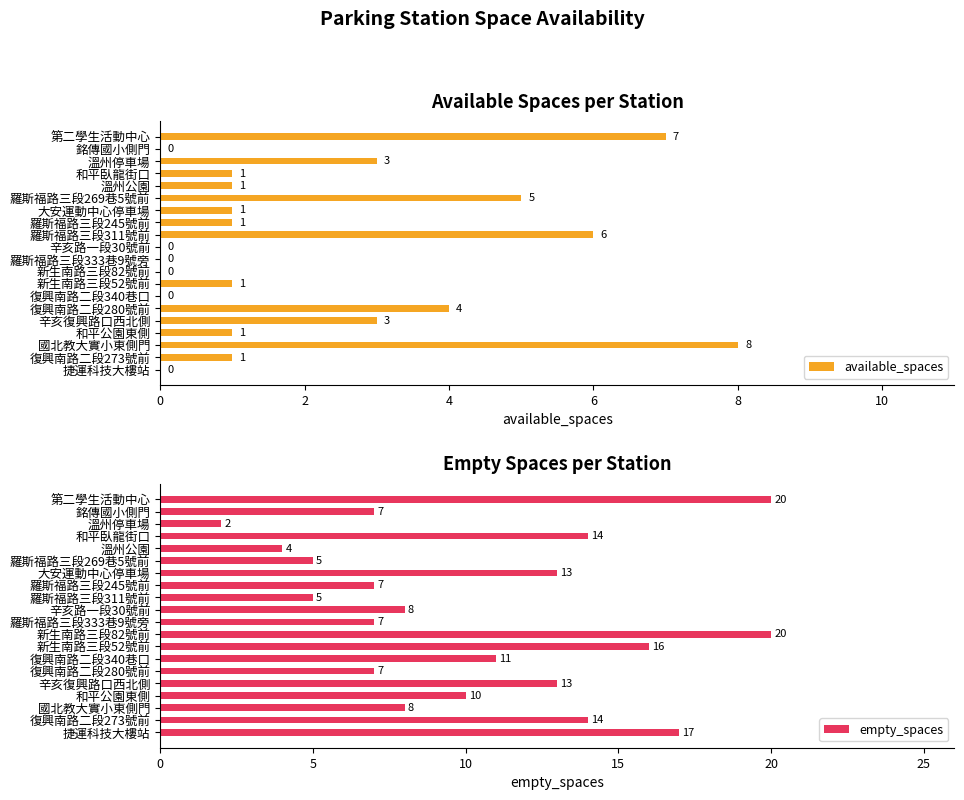

Is it true that available_spaces equals 6 at 羅斯福路三段311號前?

True